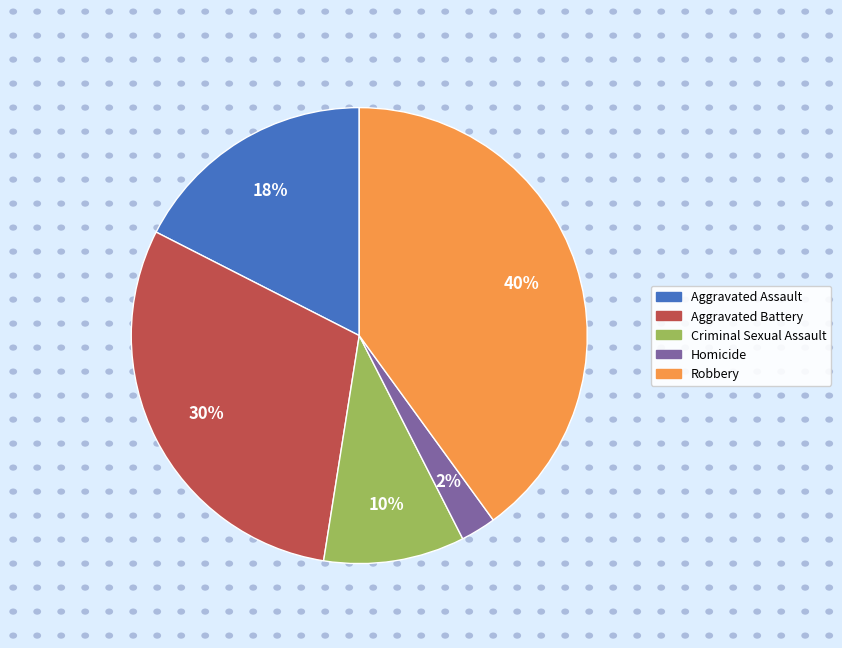

Combined, do Homicide and Criminal Sexual Assault account for over 50%?

No